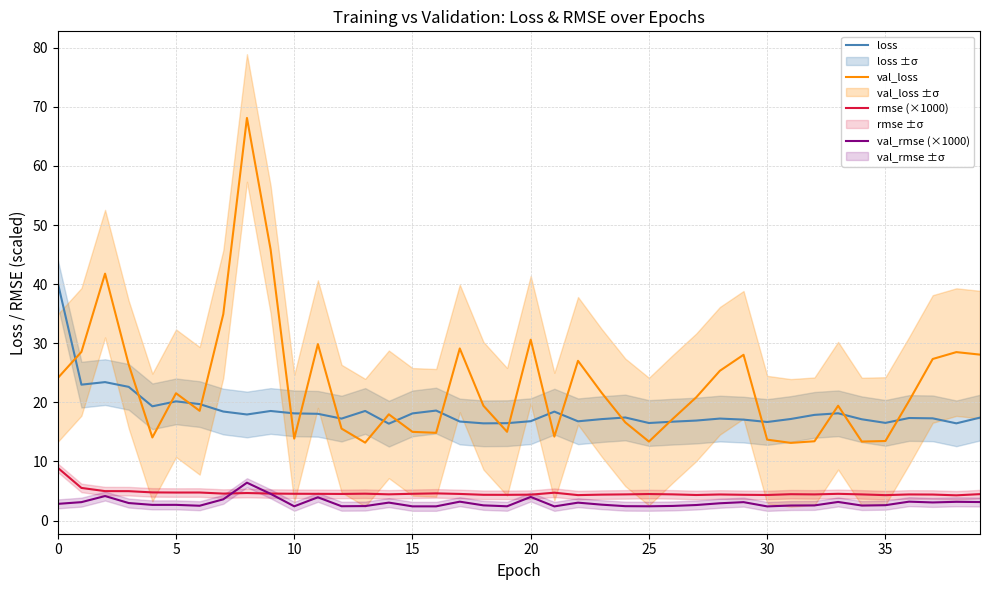

What is the maximum value for rmse (×1000)?

8.9